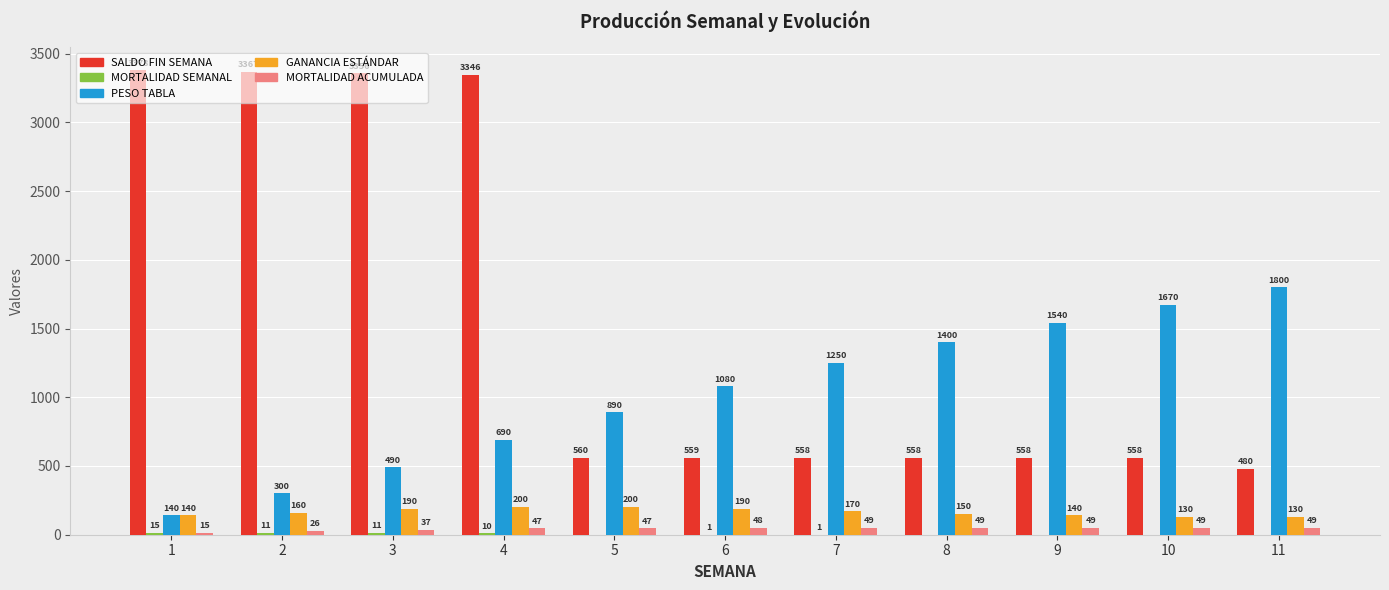

The value of PESO TABLA at 10 is 2672. True or false?

False